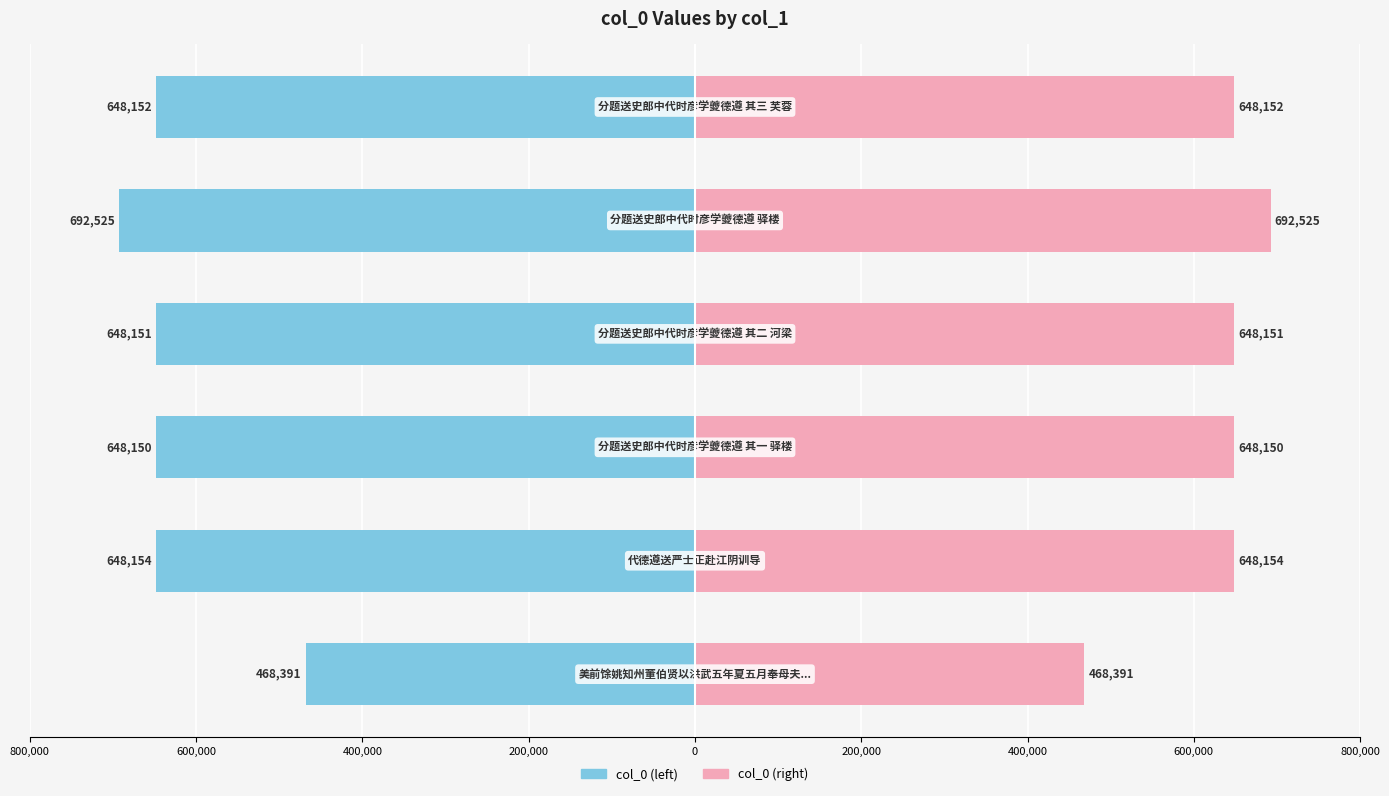

How many bars are there in each group?

2